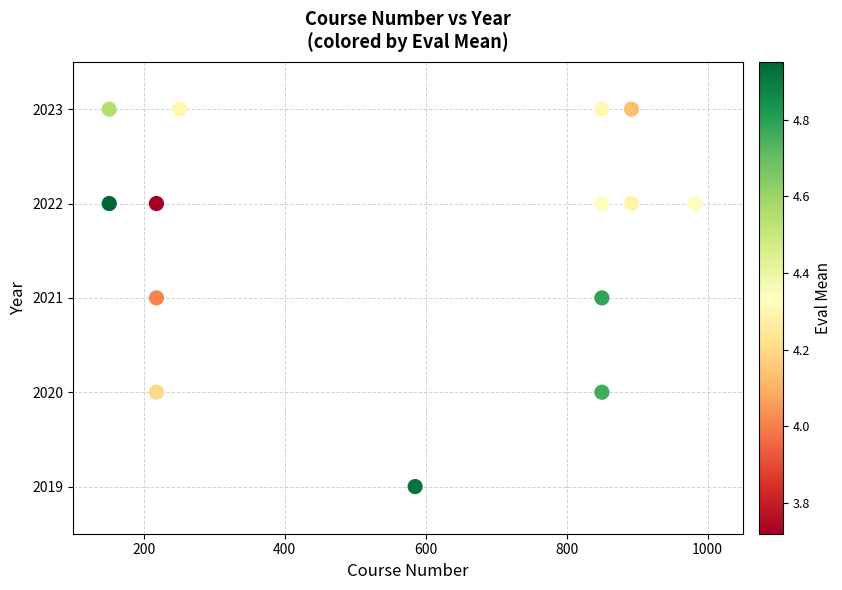

What is the range of Y values (max minus min)?

4